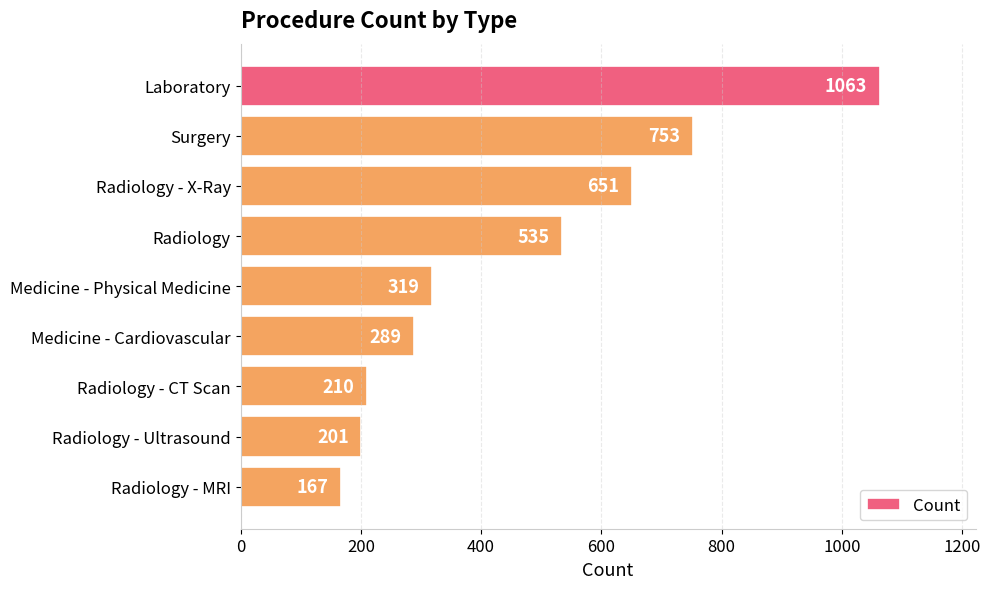

How many values are below 319?

4